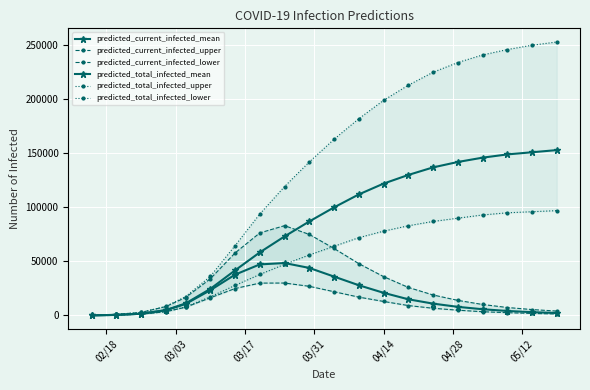

At which label does predicted_total_infected_lower reach its minimum?

02/18